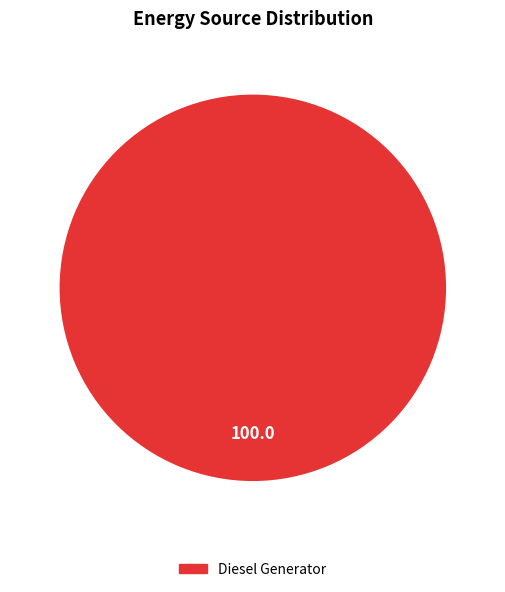

Is there a majority slice in this chart?

Yes